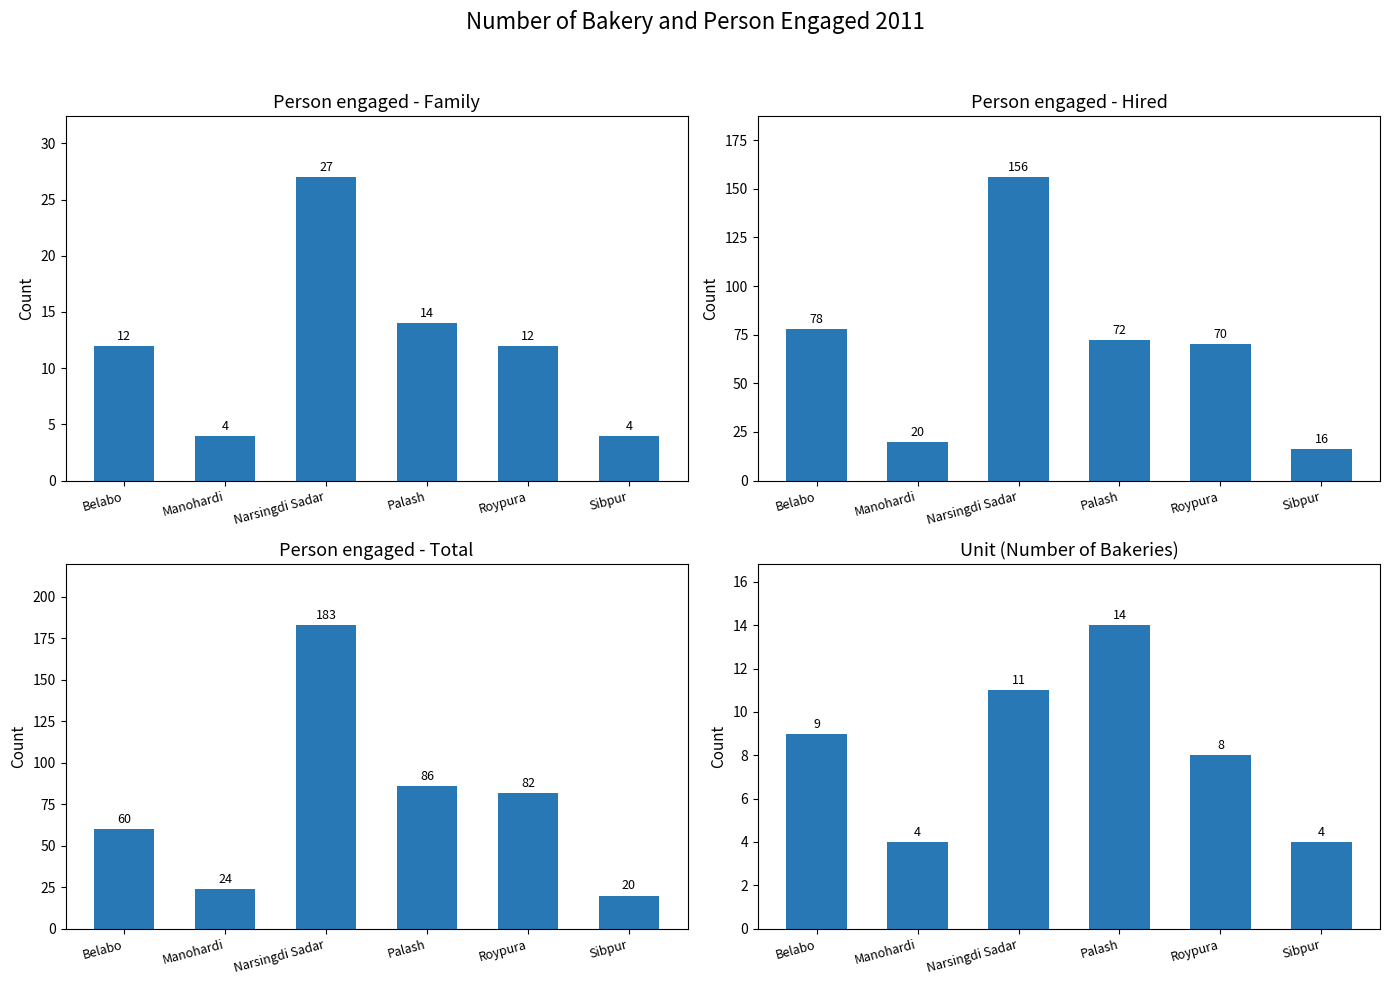

Does the chart contain any negative values?

No